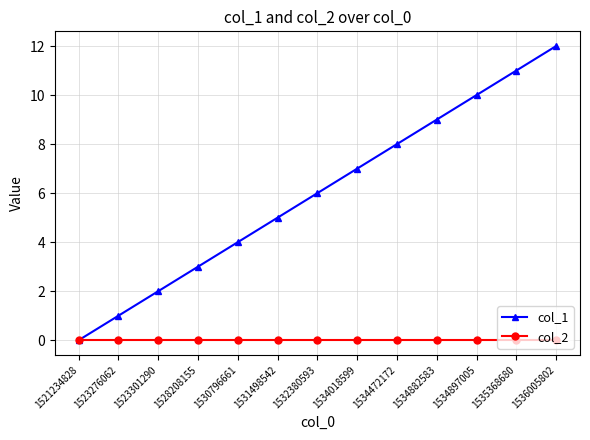

How many positive values does the col_1 series have?

12